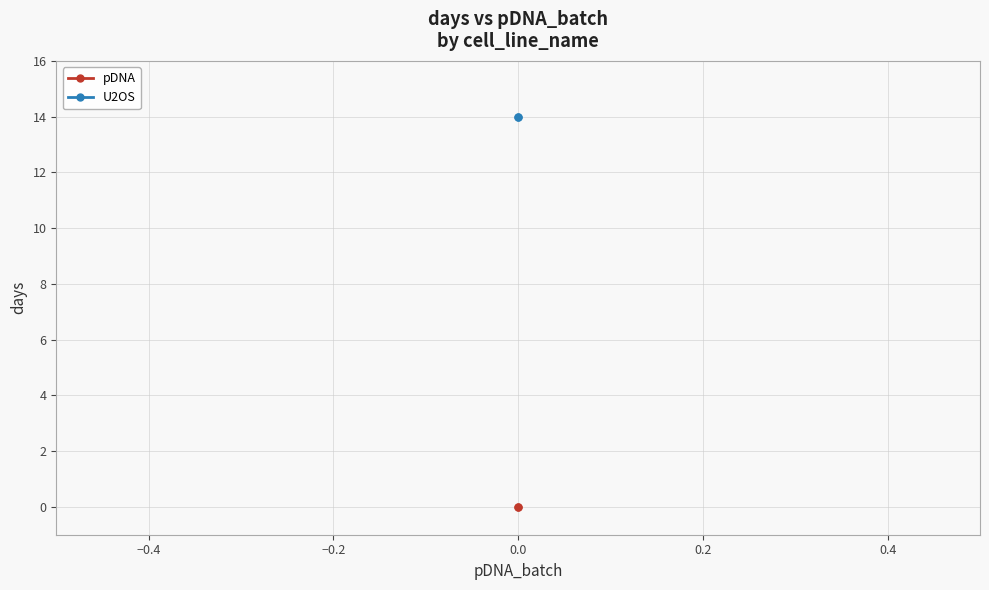

List the series in order of their peak value, highest first.

U2OS, pDNA